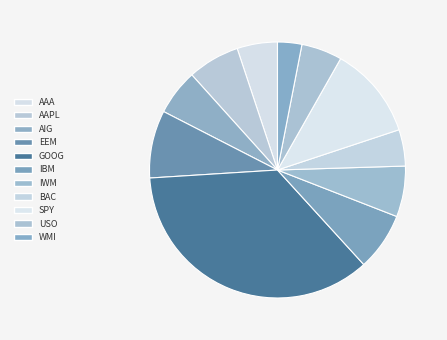

To the nearest percent, what percentage of the pie is USO?

5%